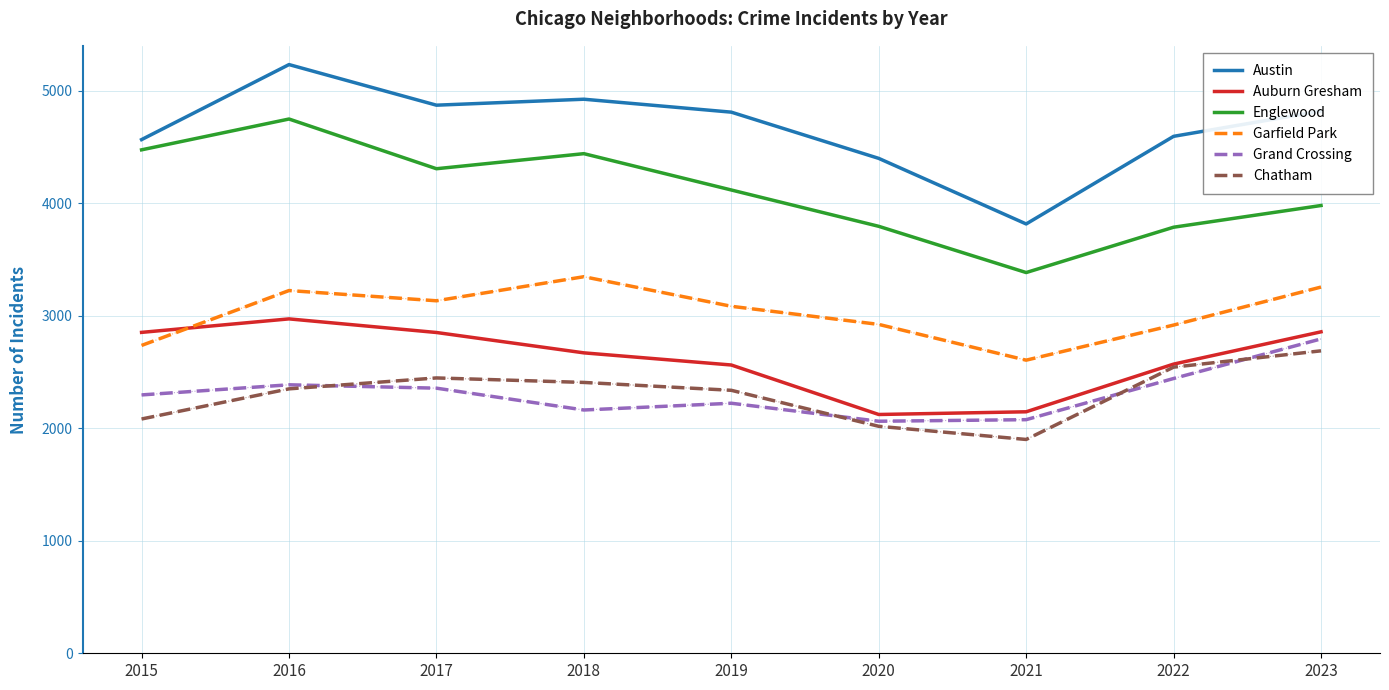

The value of Auburn Gresham at 2022 is 2571. True or false?

True